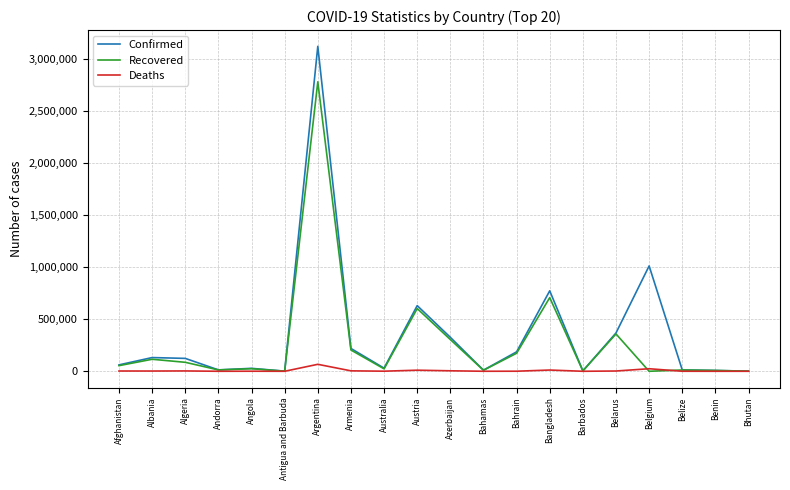

What position from the left is Afghanistan?

1